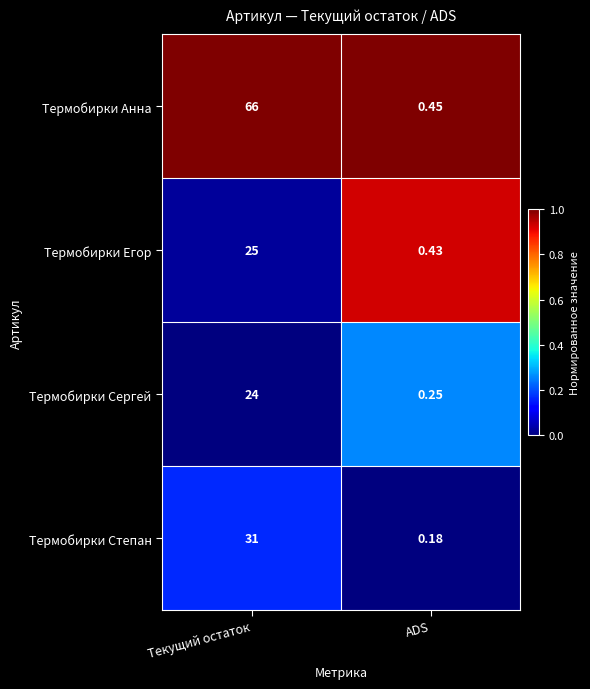

What is the total value across all series at ADS?

1.3